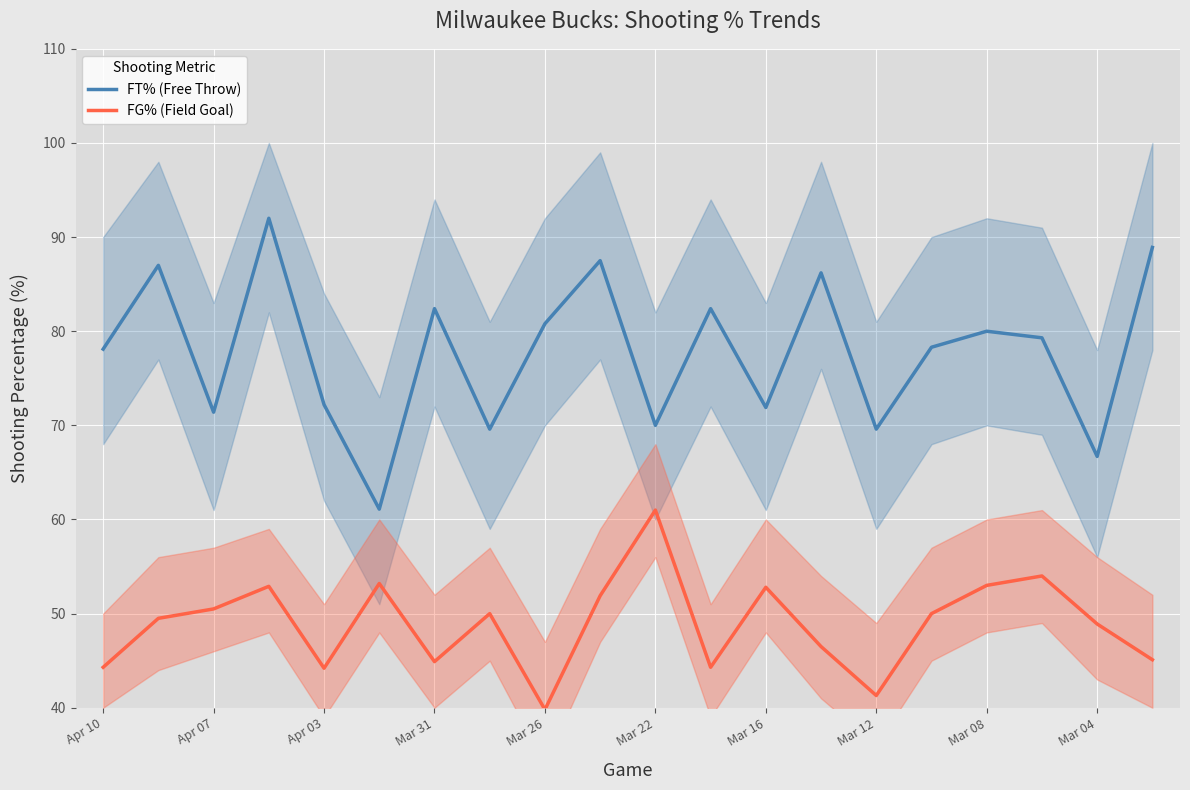

The FG% (Field Goal) series shows 19.1 at Mar 16. True or false?

False